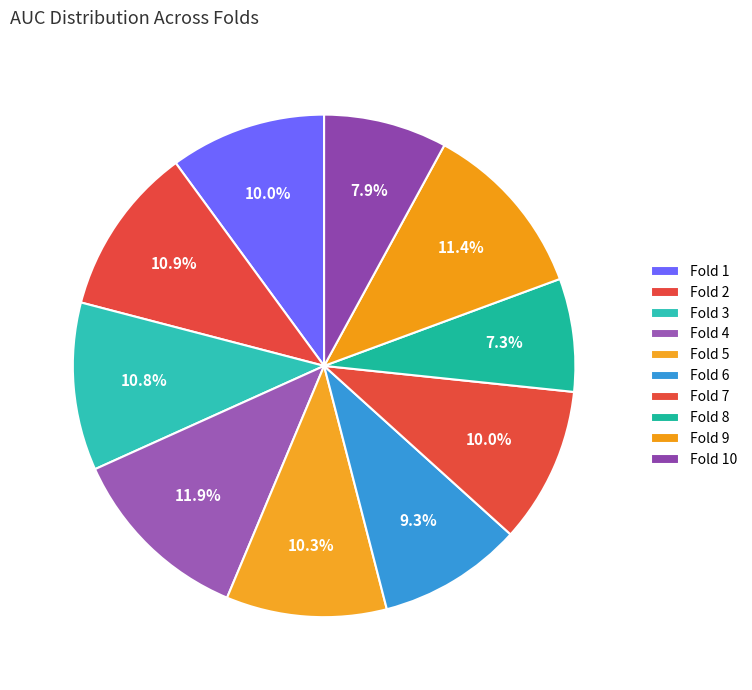

To the nearest percent, what percentage of the pie is Fold 3?

11%